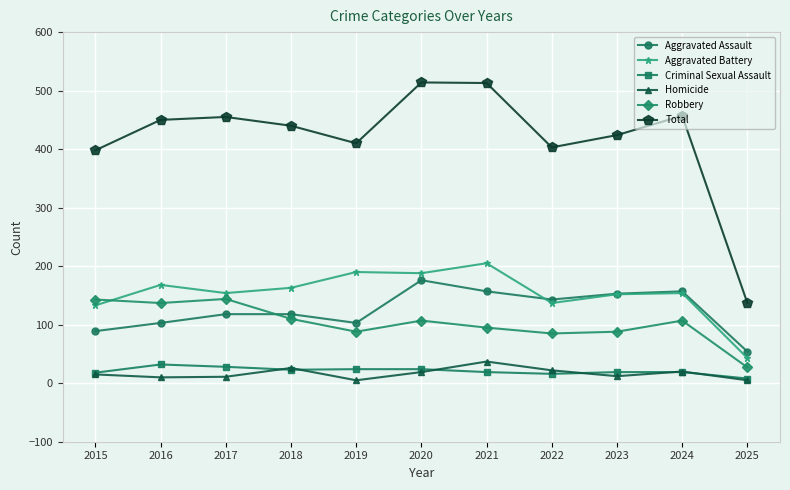

What is the value of the Criminal Sexual Assault point at the 4th from the left?

23